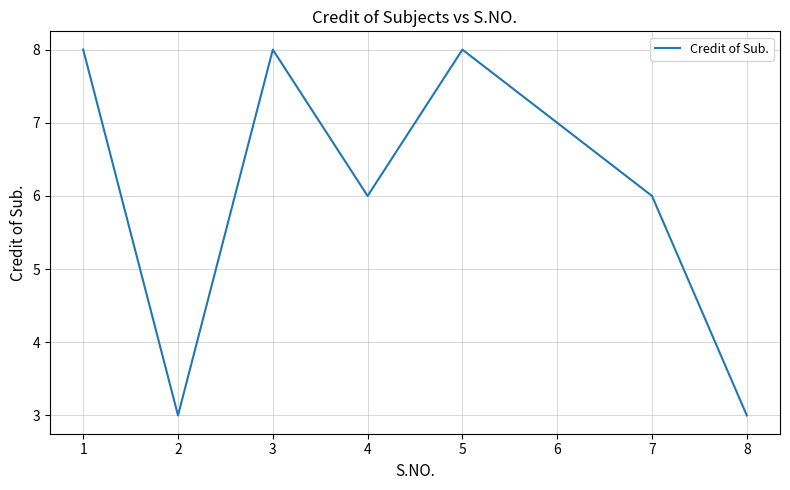

How many lines are shown in the chart?

1